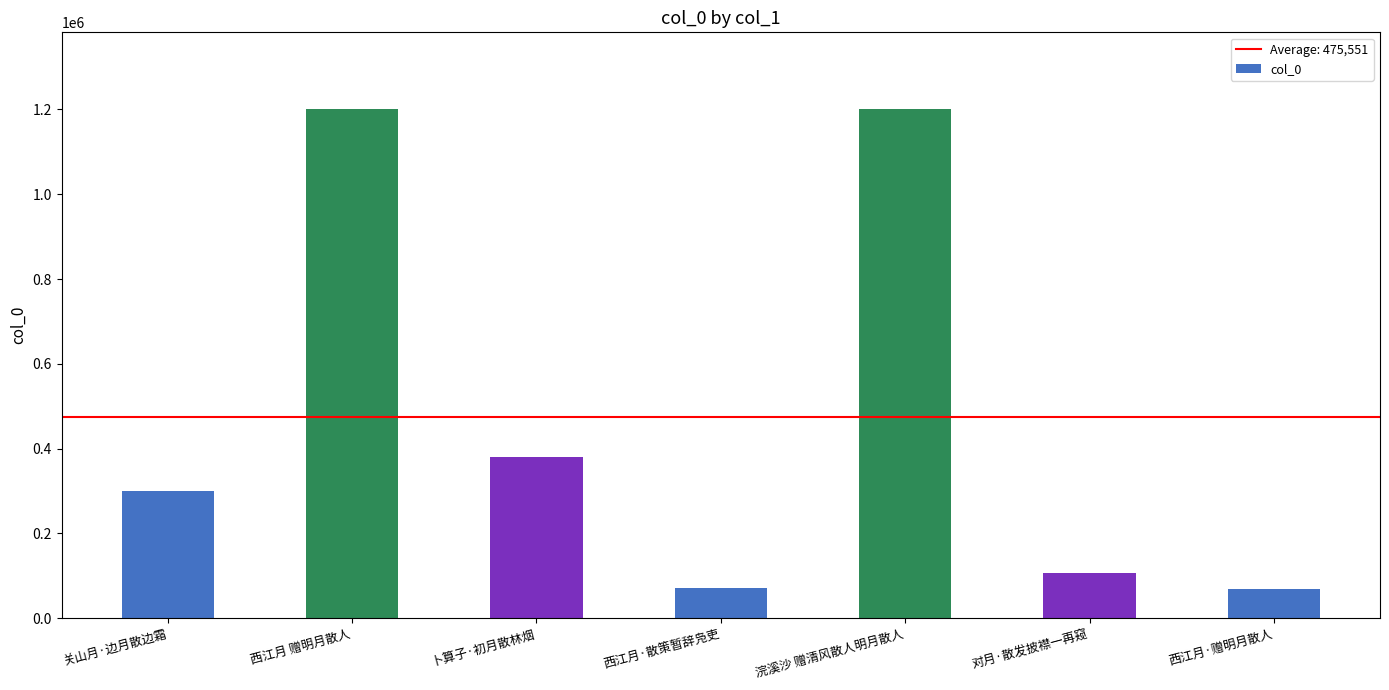

Reading right to left, list all the values displayed in this chart.

68305	106068	1201583	70891	380974	1201333	299700